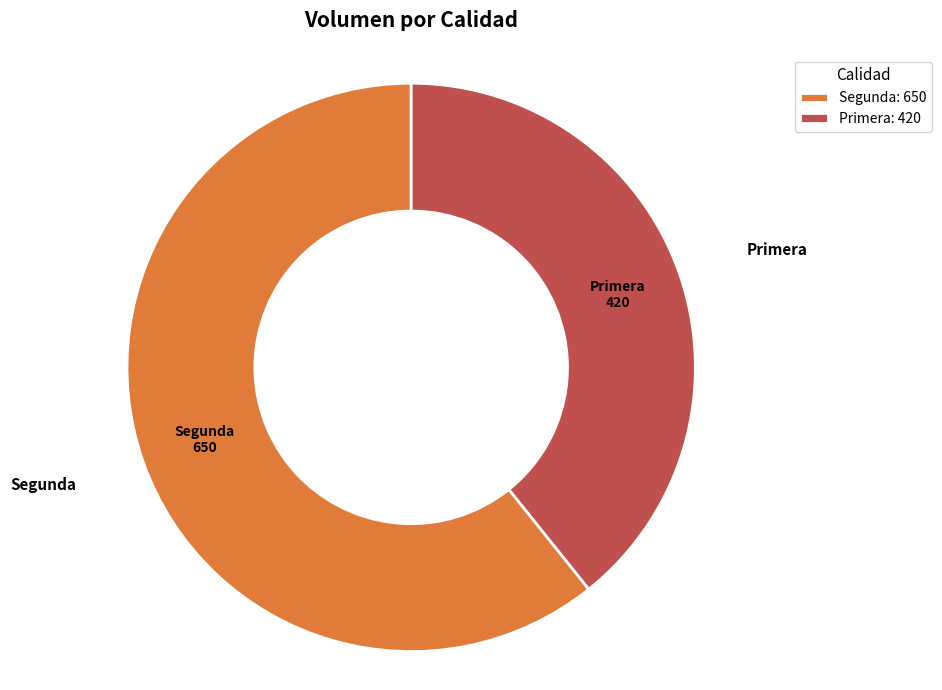

Between Segunda: 650 and Primera: 420, which is larger?

Segunda: 650